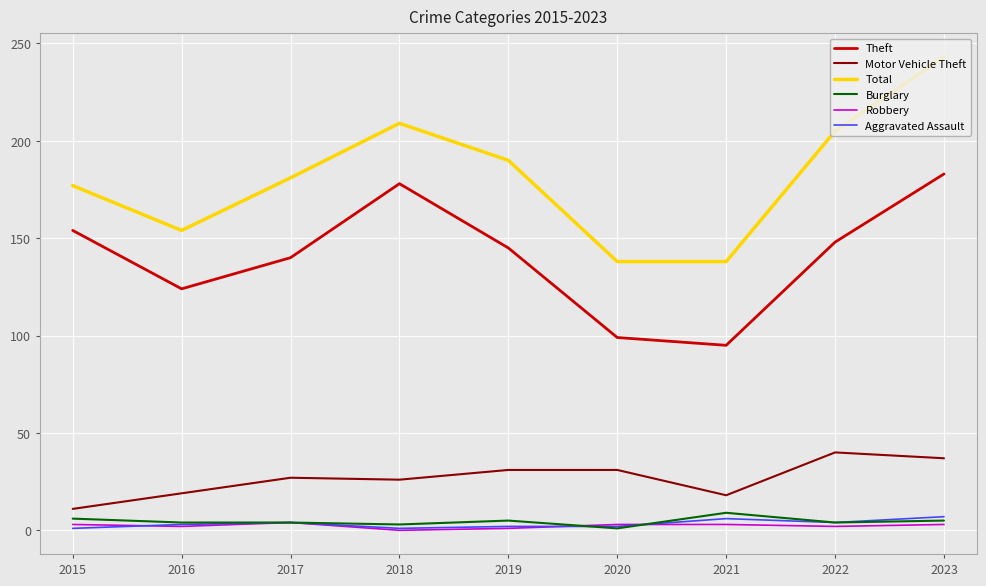

True or false: Theft and Aggravated Assault intersect in this chart.

False